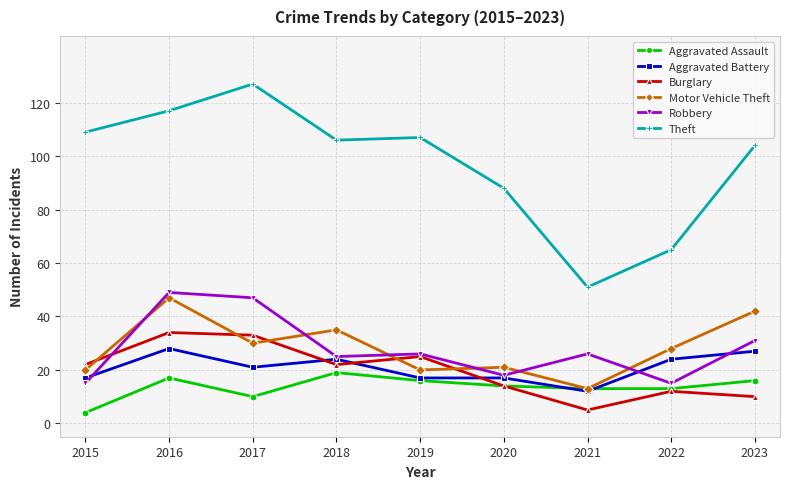

What is the difference between the maximum and minimum values in the Burglary series?

29